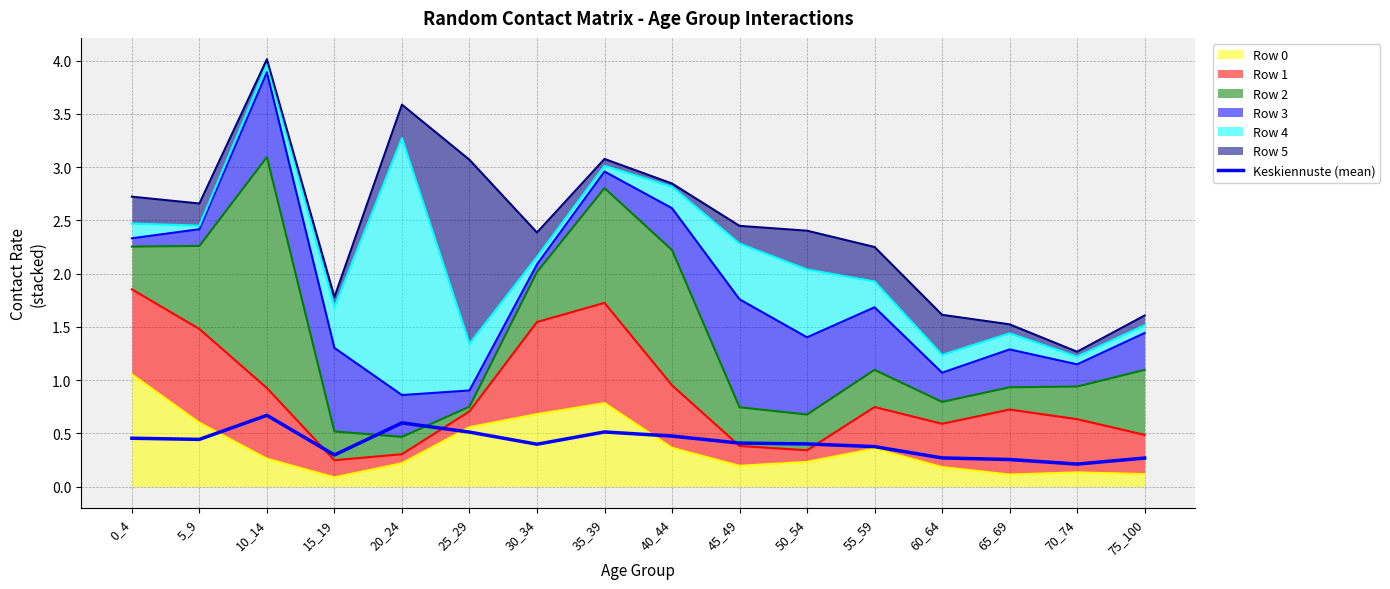

The value at 10_14 is 0.4. True or false?

False